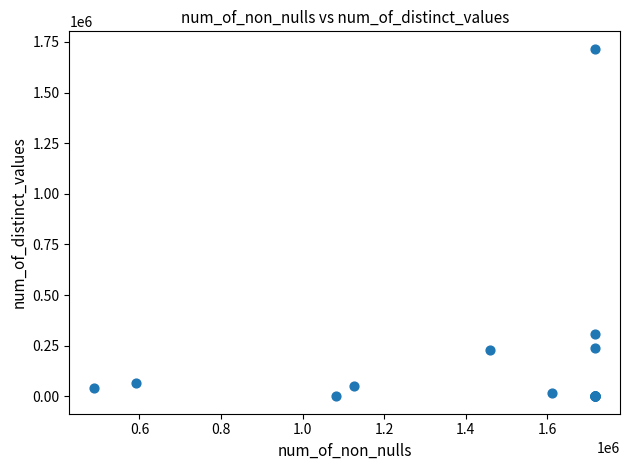

What Y value in the scatter plot is closest to 858216?

305811